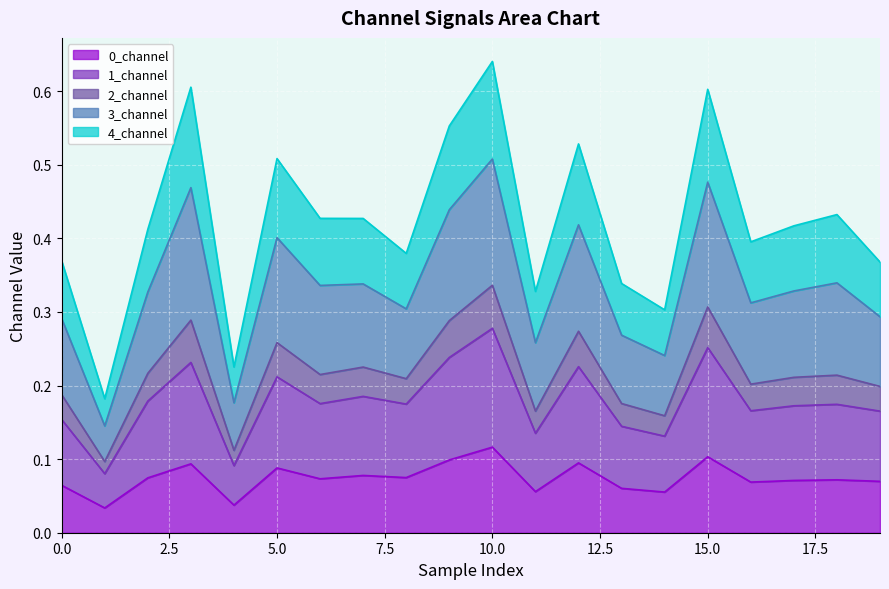

How many interior local valleys does the 2_channel series have?

6